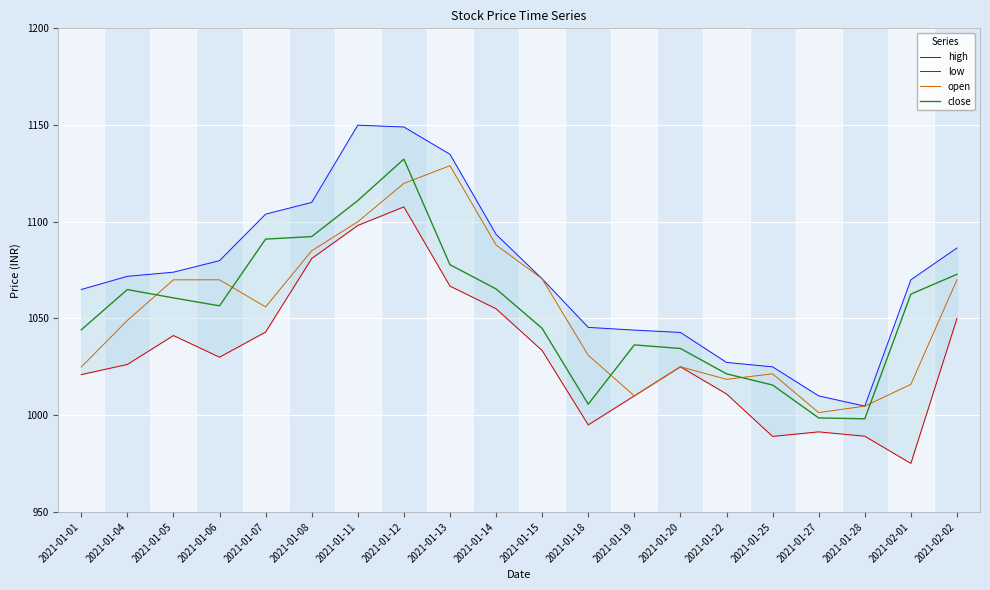

True or false: open and high cross at least once.

False